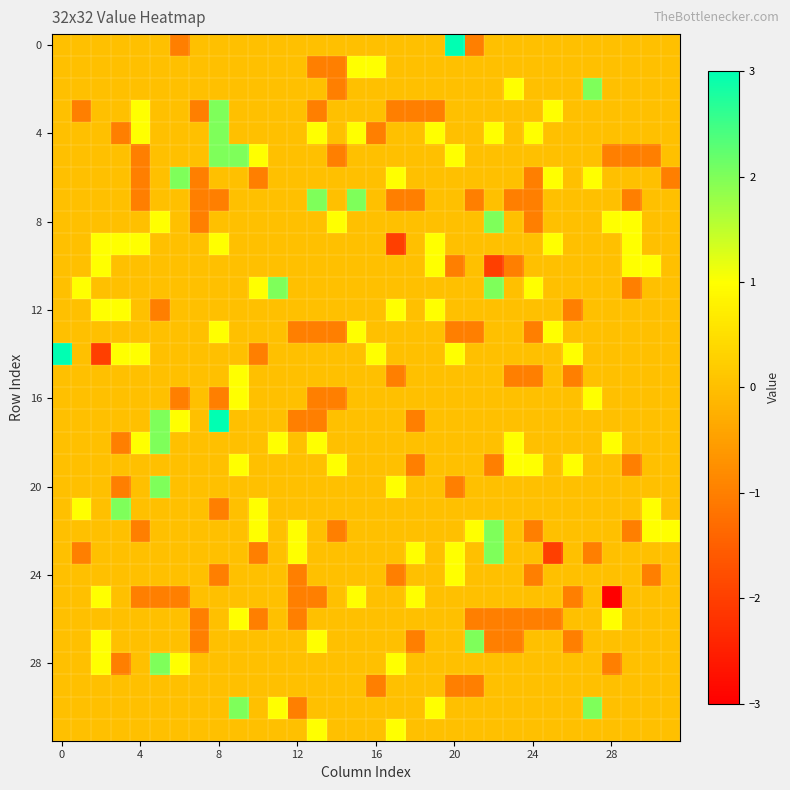

Which label corresponds to the largest value in the chart?

20